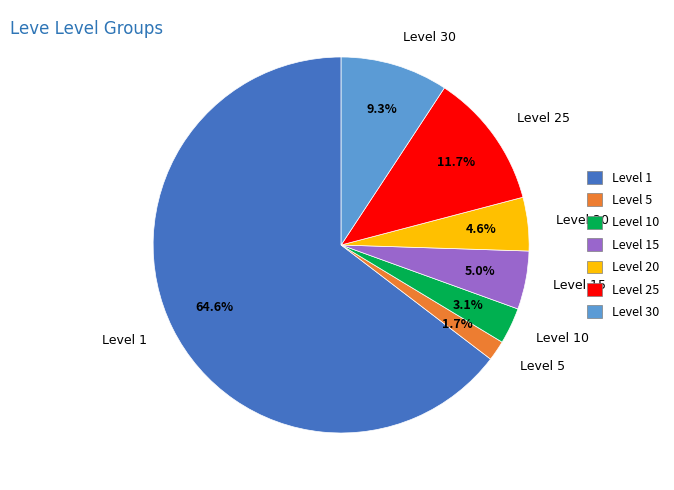

Is there any slice that represents more than half of the pie?

Yes